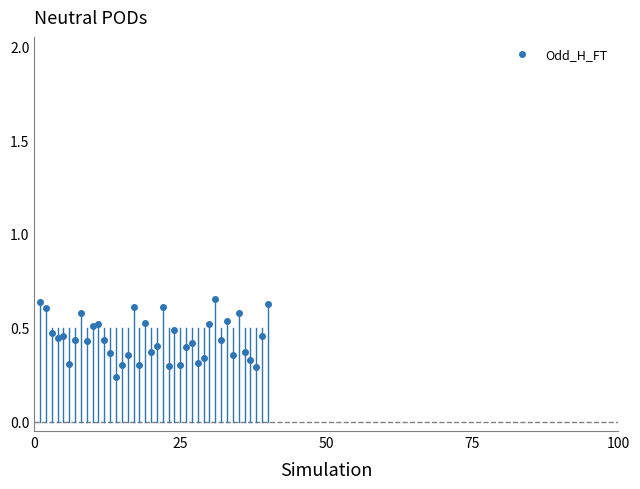

True or false: there are more than 0 points higher than both neighbors.

True